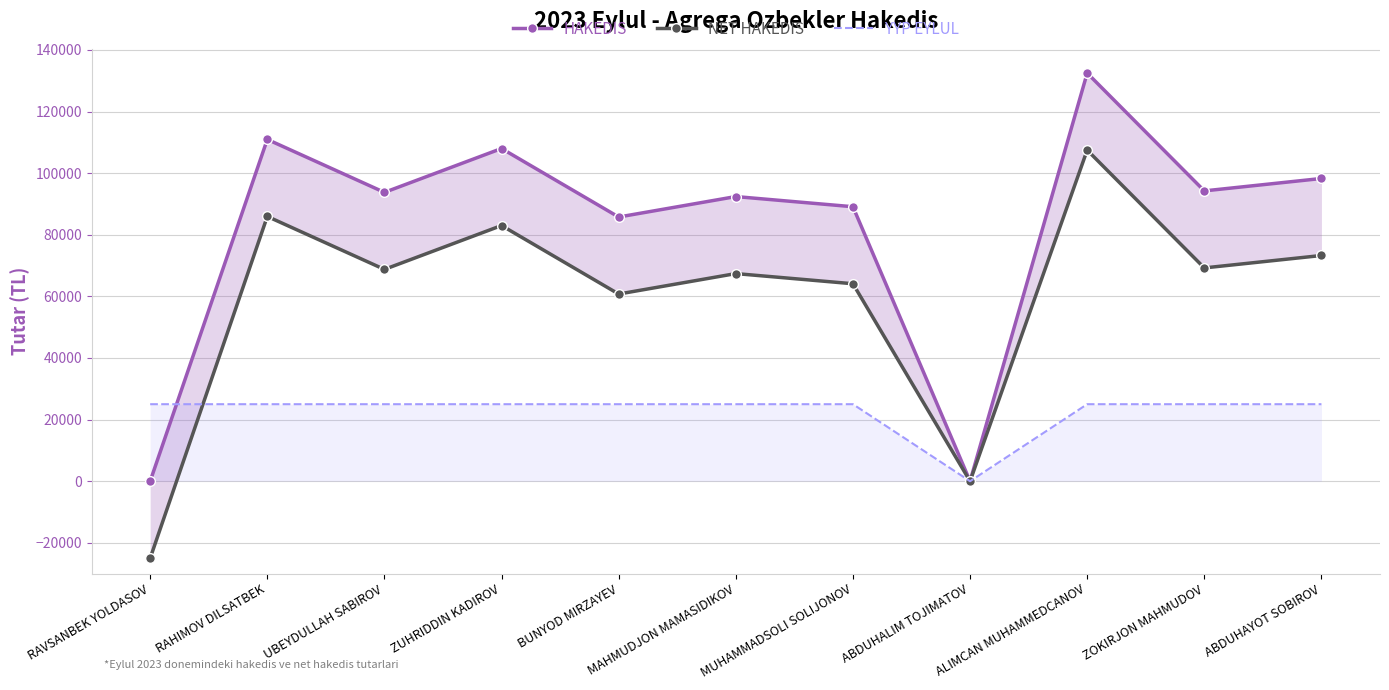

List the labels in order of HAKEDIS value, largest first.

ALIMCAN MUHAMMEDCANOV, RAHIMOV DILSATBEK, ZUHRIDDIN KADIROV, ABDUHAYOT SOBIROV, ZOKIRJON MAHMUDOV, UBEYDULLAH SABIROV, MAHMUDJON MAMASIDIKOV, MUHAMMADSOLI SOLIJONOV, BUNYOD MIRZAYEV, RAVSANBEK YOLDASOV, ABDUHALIM TOJIMATOV